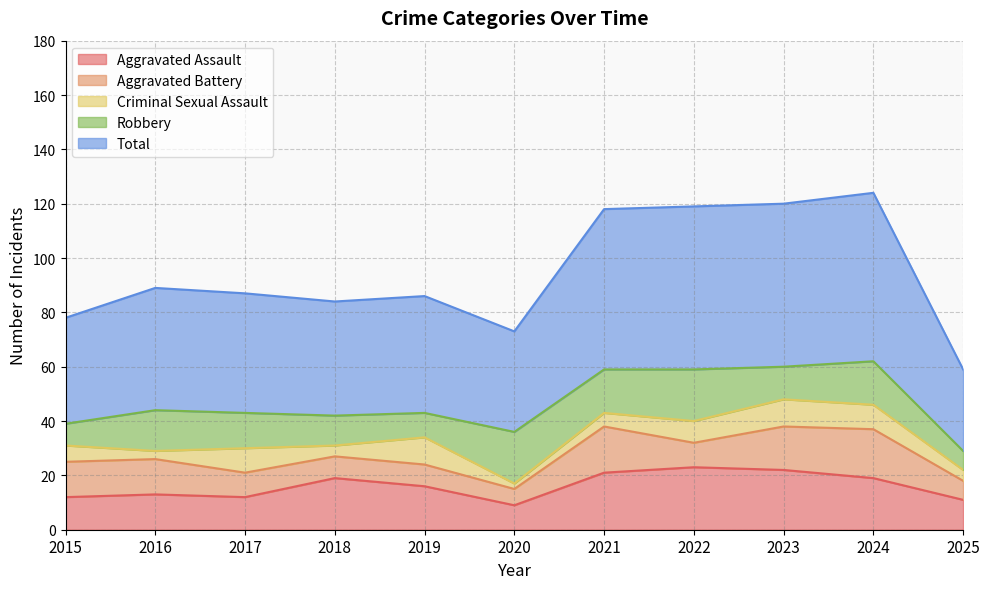

Which has a higher value, 2016 or 2024?

2024